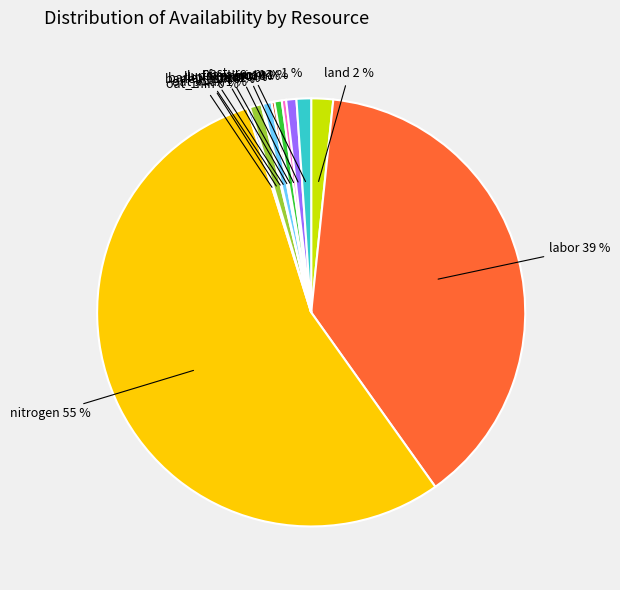

Is there any slice that represents more than half of the pie?

Yes